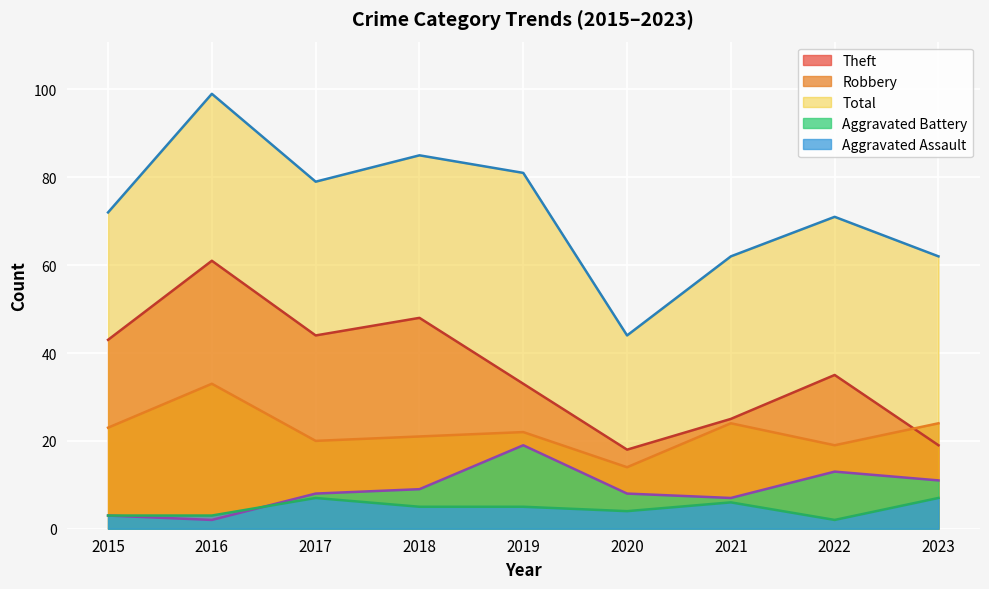

What are all the series names shown in the legend?

Theft, Robbery, Total, Aggravated Battery, Aggravated Assault